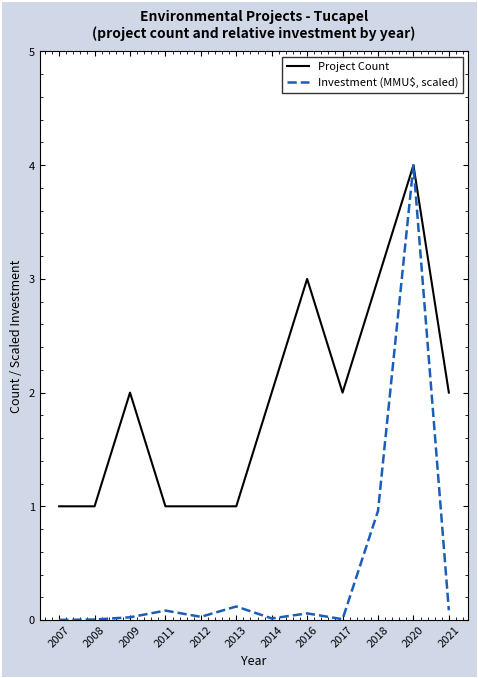

At which category is the sum across all series the highest?

2020